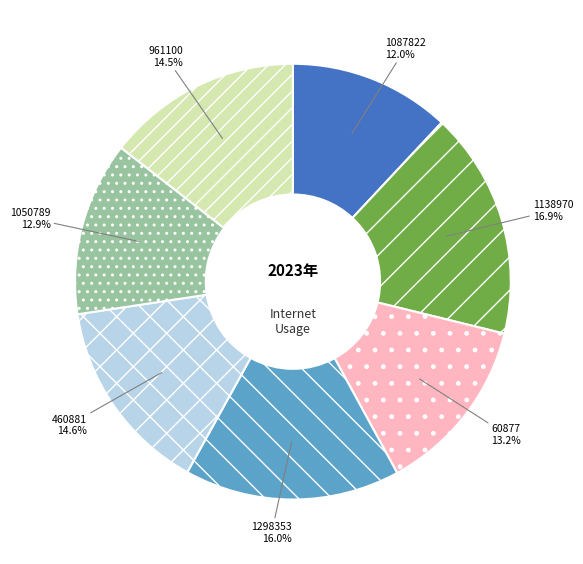

To the nearest percent, what is the average slice percentage?

14%